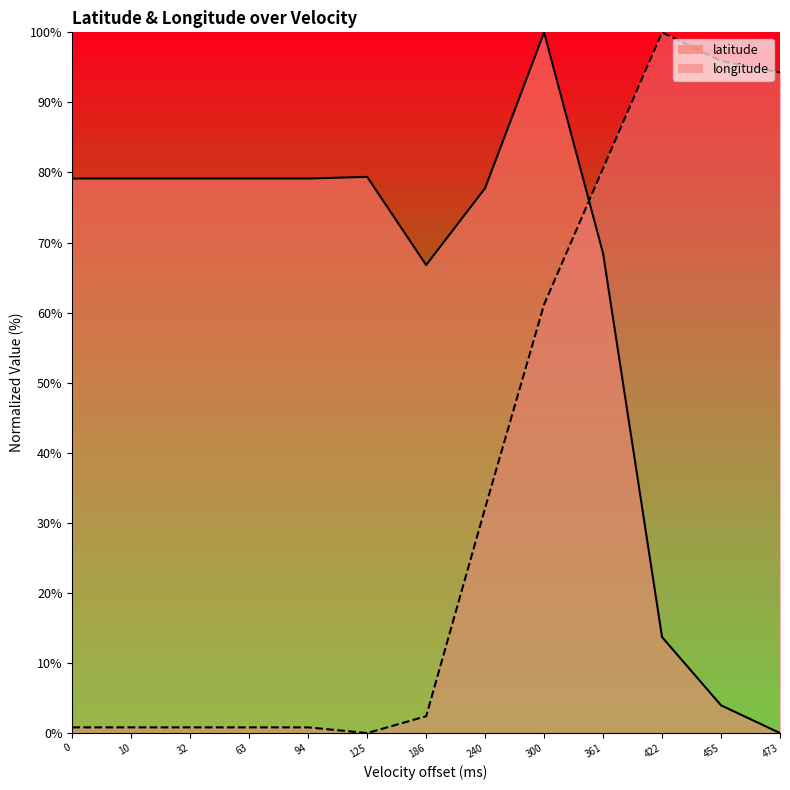

How many times do longitude and latitude cross each other?

1